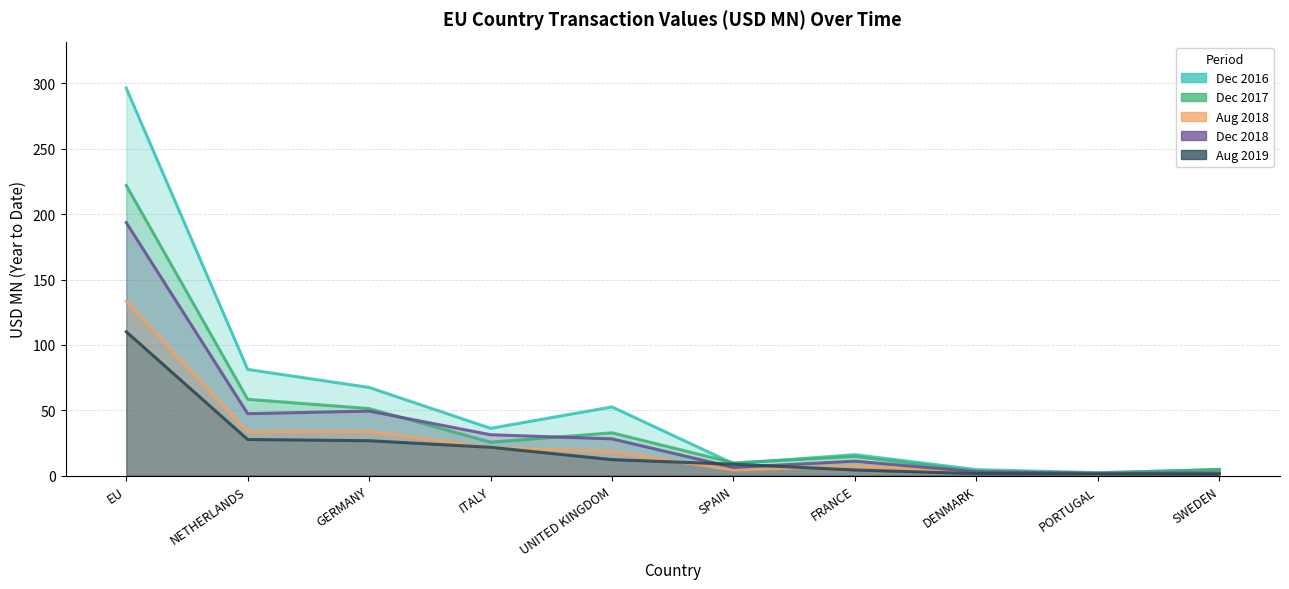

What is the average value of the Aug 2019 series?

21.5